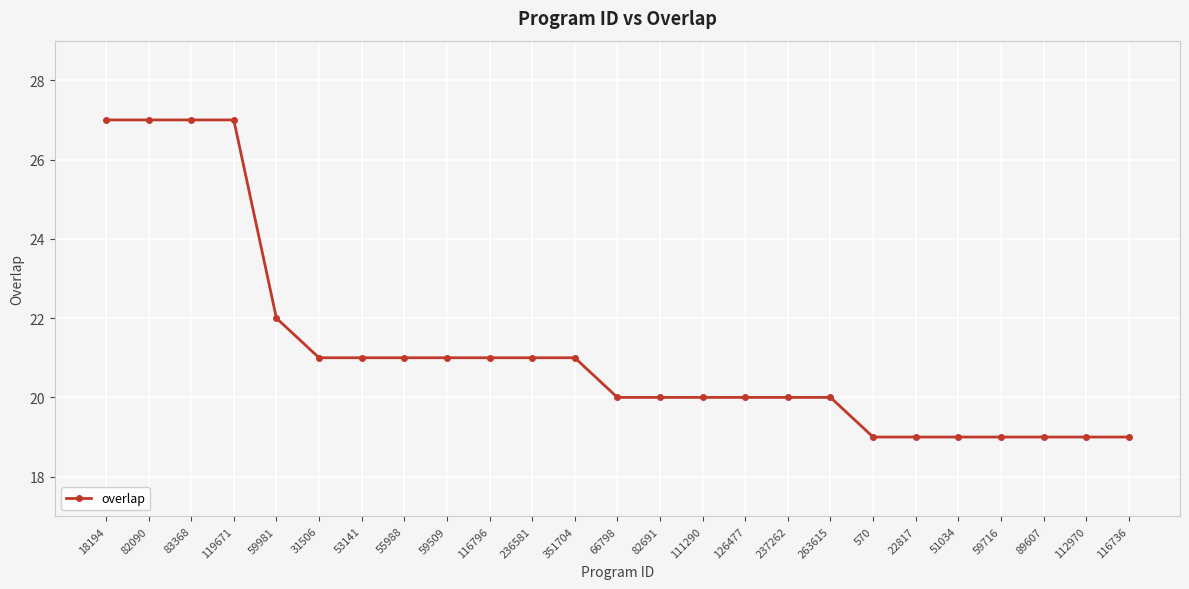

Reading left to right, transcribe all the data shown in this chart.

27	27	27	27	22	21	21	21	21	21	21	21	20	20	20	20	20	20	19	19	19	19	19	19	19